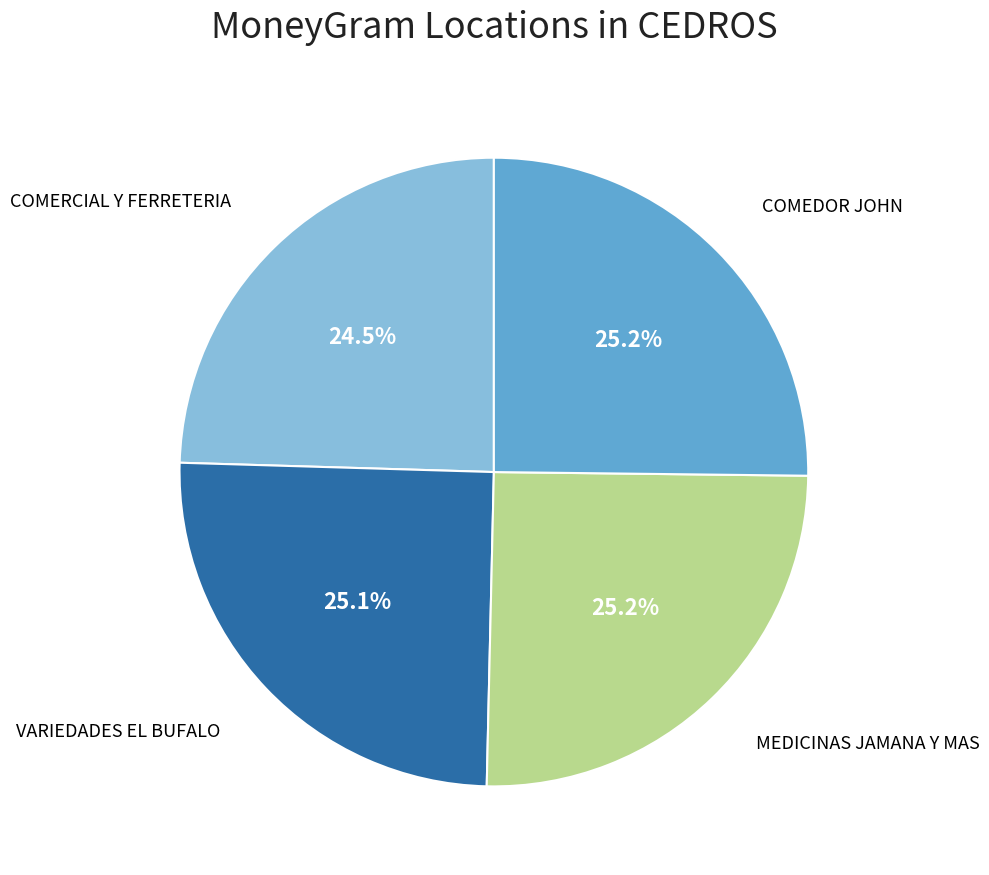

Is there any slice that represents more than half of the pie?

No